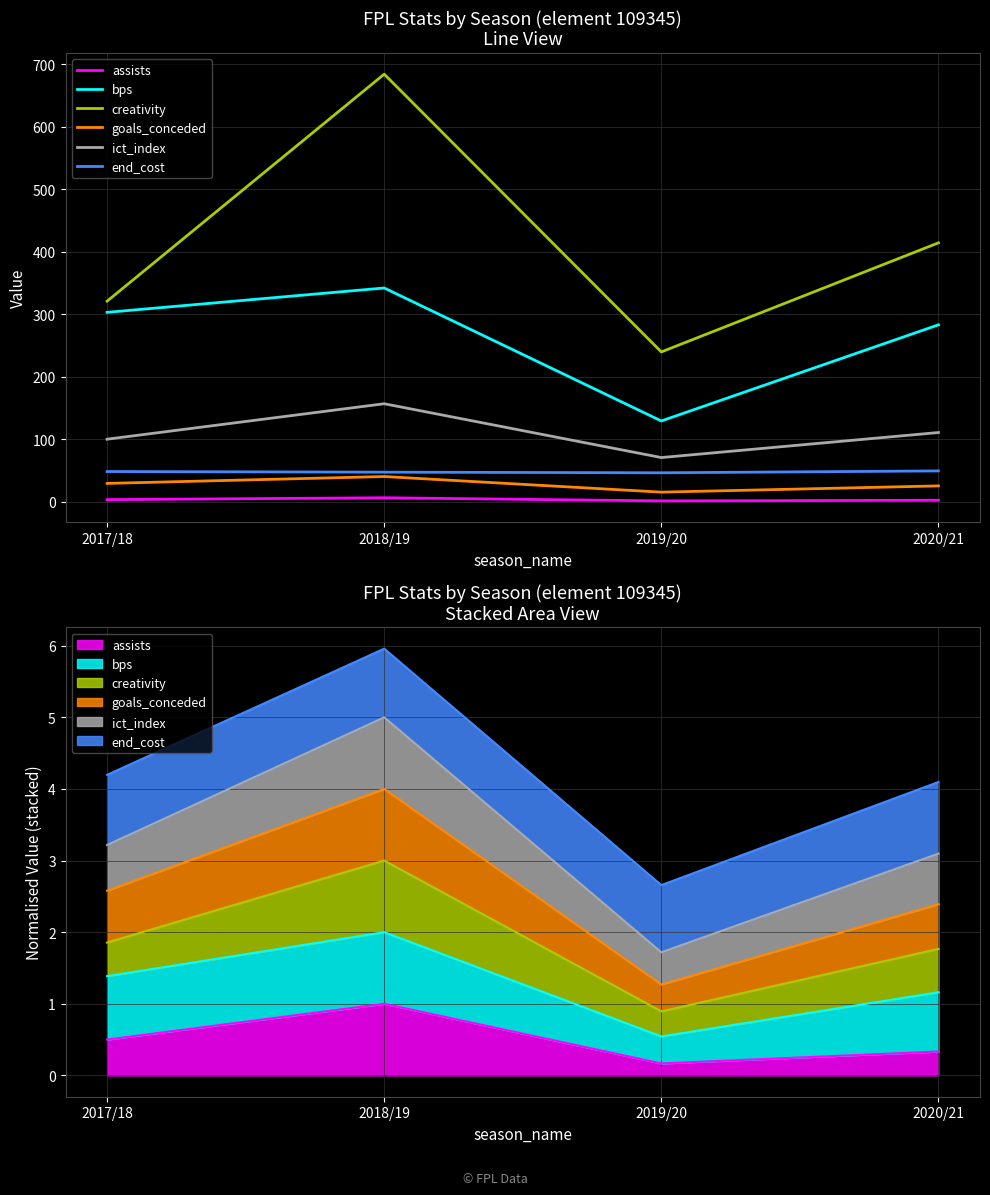

Reading left to right, list all the values displayed in this chart.

assists: 3.0	6.0	1.0	2.0
bps: 303.0	342.0	129.0	283.0
creativity: 320.9	684.5	239.6	414.3
goals_conceded: 29.0	40.0	15.0	25.0
ict_index: 99.8	156.6	70.4	110.5
end_cost: 48.0	47.0	46.0	49.0